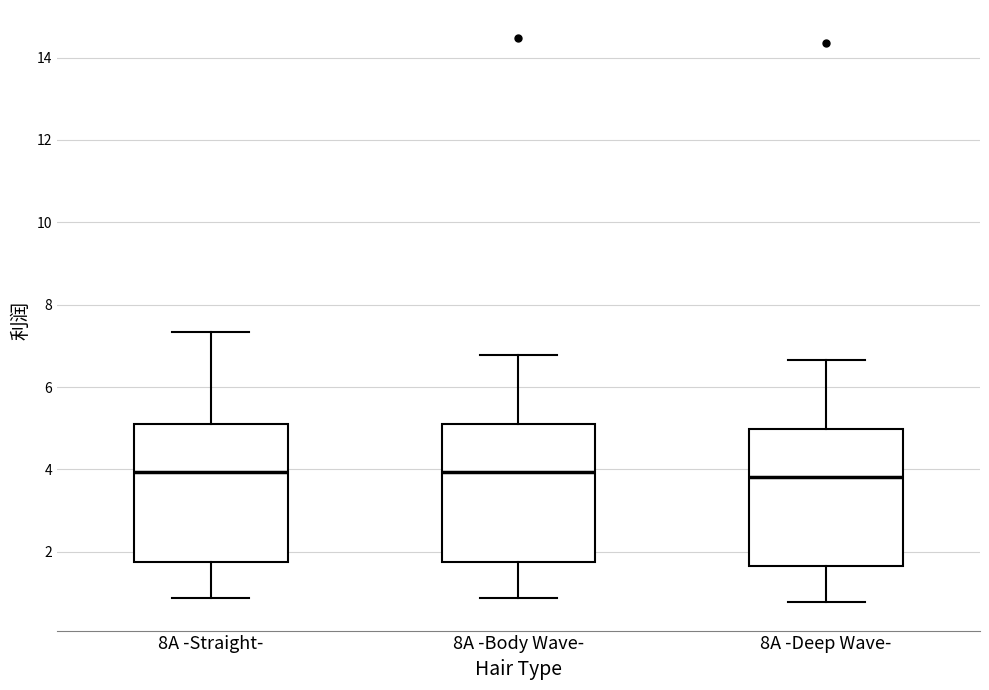

Reading left to right, read every box against the y-axis: the position of its median line, the range the box covers, and the ends of its whiskers. The values are not printed on the chart, so give them approximately, as read against the axis.

8A -Straight-: median 4.0, box 1.8 to 5.0, whiskers 0.8 to 7.4
8A -Body Wave-: median 4.0, box 1.8 to 5.0, whiskers 0.8 to 6.8
8A -Deep Wave-: median 3.8, box 1.6 to 5.0, whiskers 0.8 to 6.6